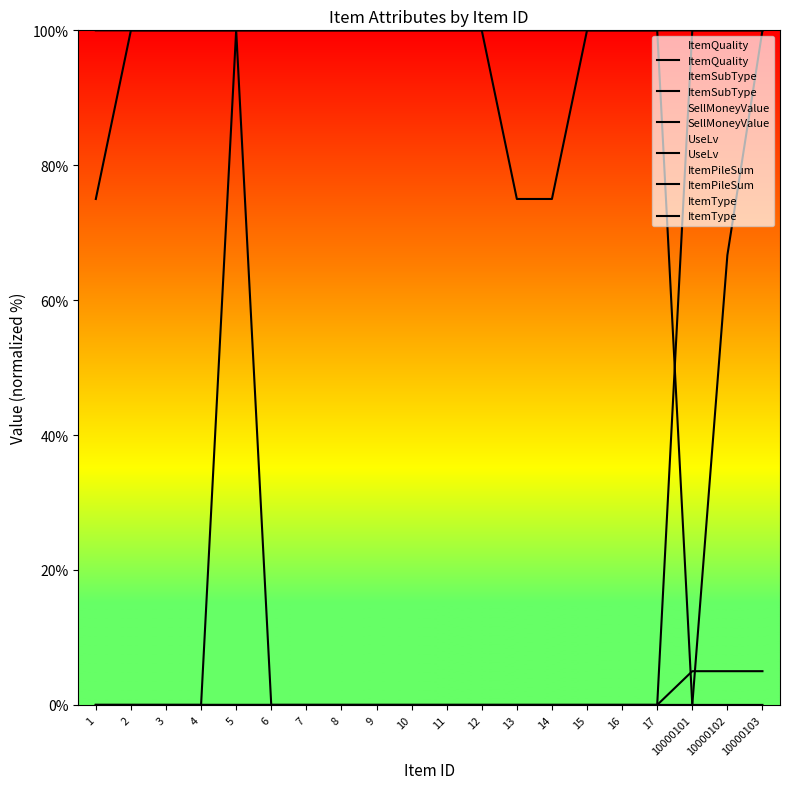

Is the value of ItemQuality at 17 greater than the value of ItemType at 6?

No